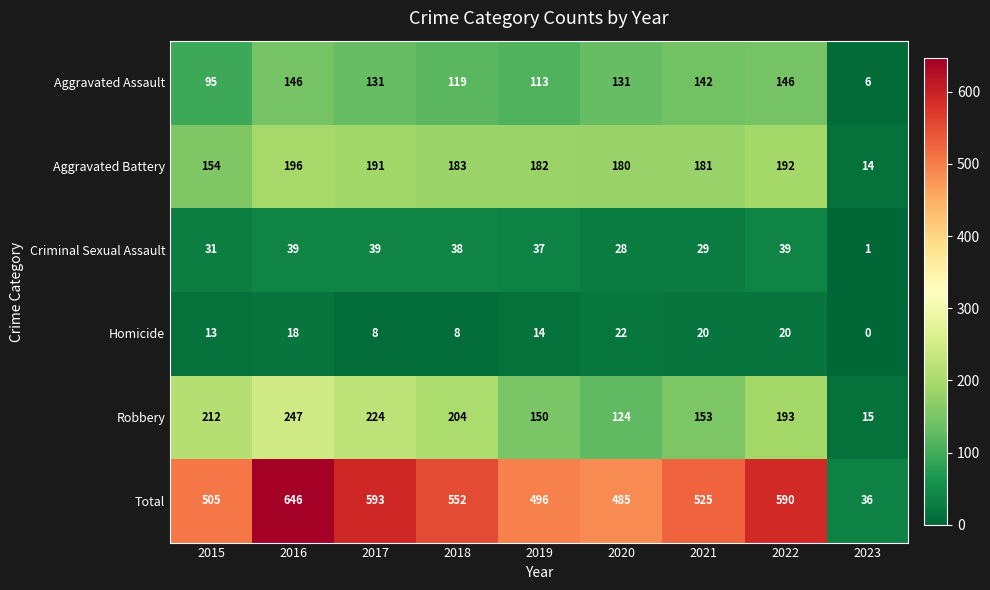

Count the number of data series in this chart.

6